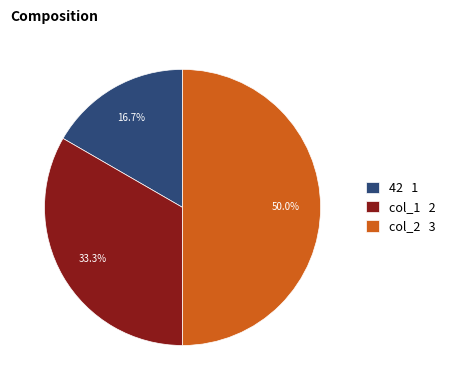

To the nearest percent, what is the difference between the 42 and col_1 slice percentages?

17%